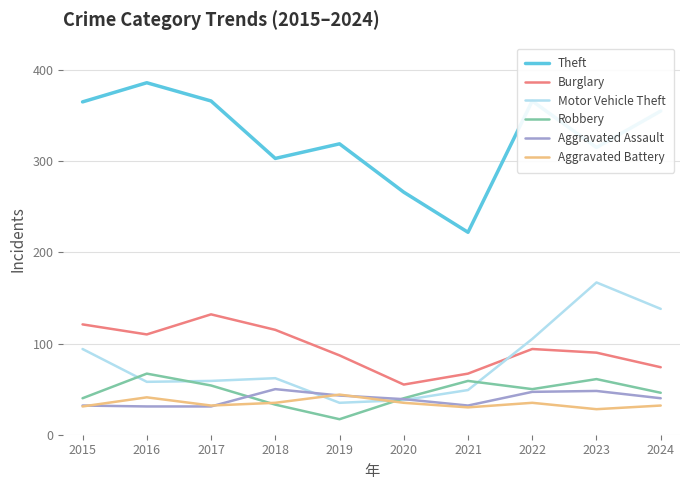

Is the value of Motor Vehicle Theft at 2017 greater than the value of Theft at 2023?

No